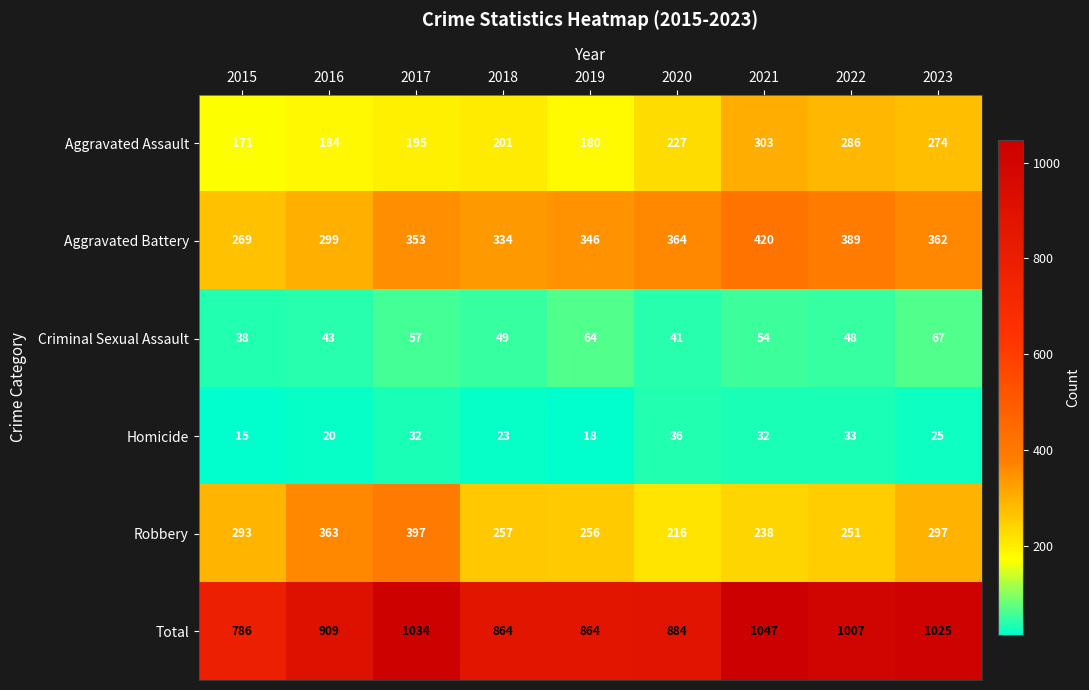

What is the sum of the Aggravated Assault values at 2017 and 2022?

481